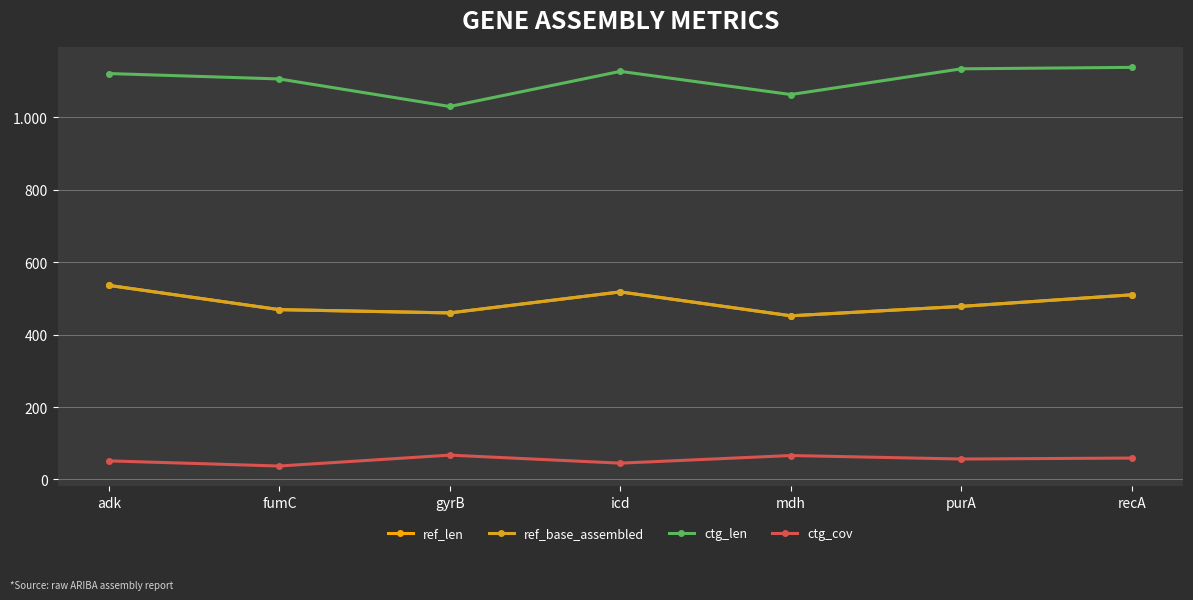

Does the chart have visible grid lines?

Yes